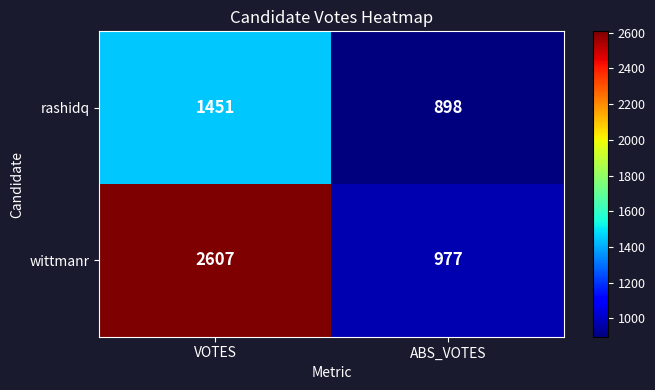

Which series has the widest spread of values?

wittmanr